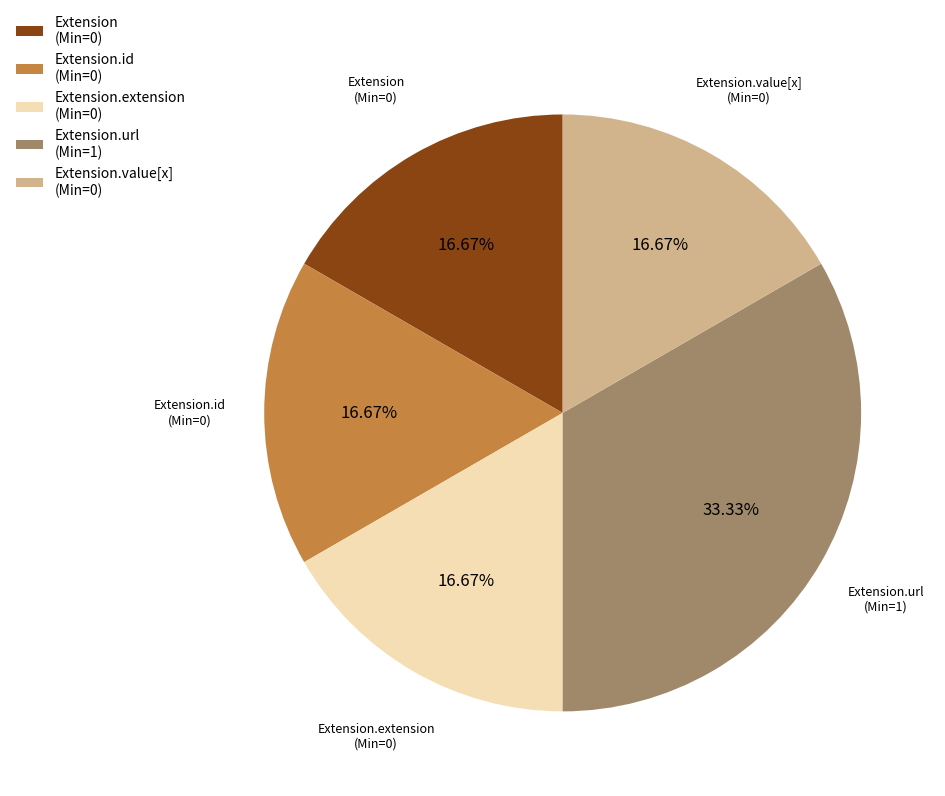

What is the largest slice in the pie chart?

Extension.url (Min=1)